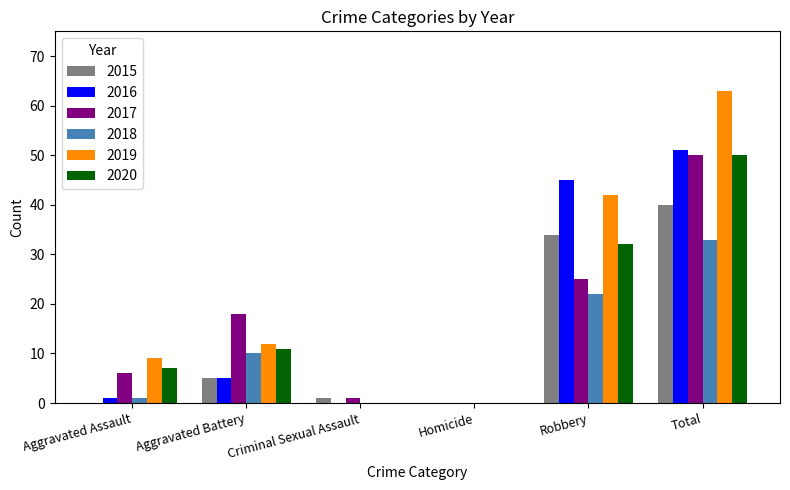

At which label is 2019 closest to 31?

Robbery